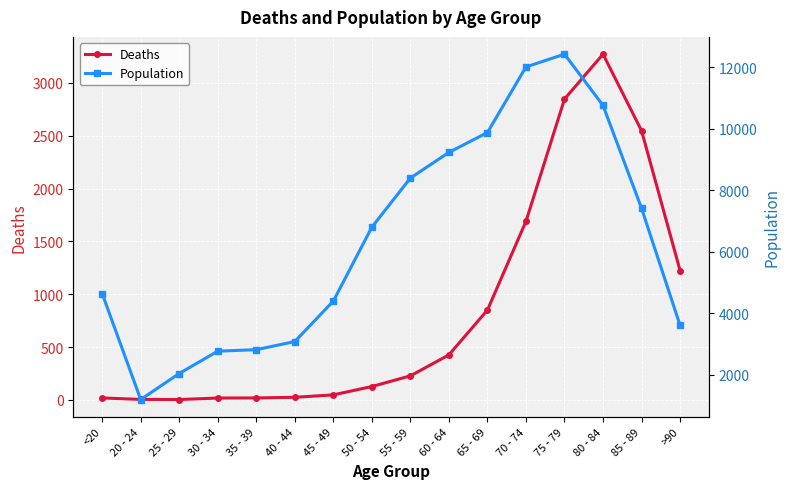

What value does the Deaths series have at <20?

18